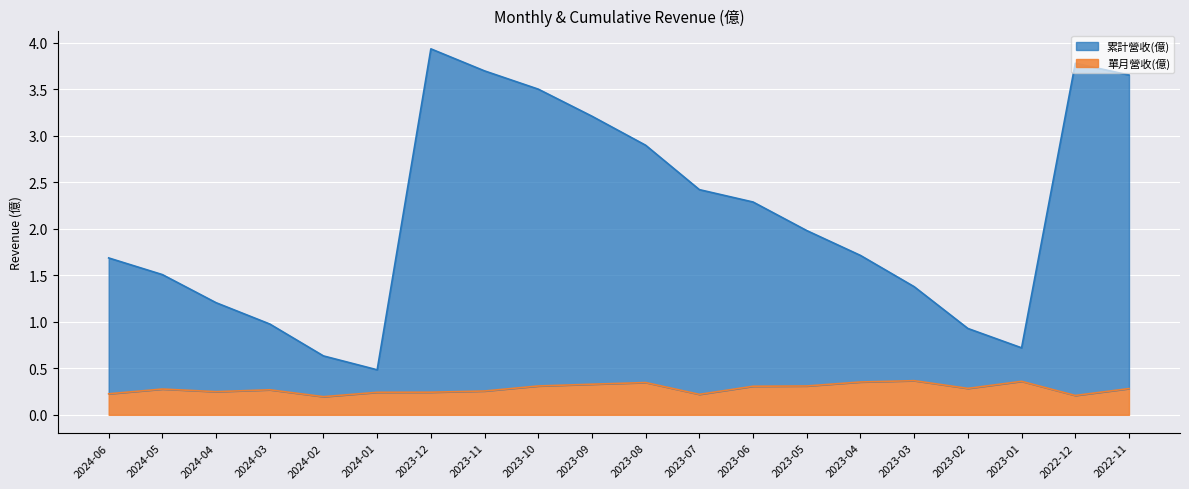

Which series has the widest spread of values?

累計營收(億)